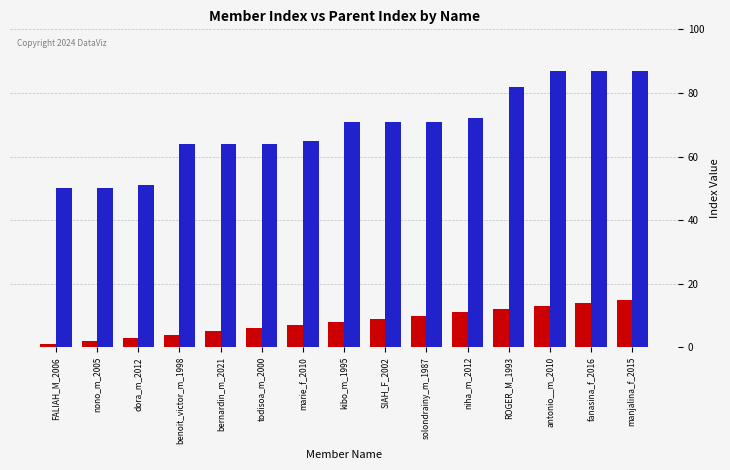

What is the sum of the _index values at SIAH_F_2002 and benoit_victor_m_1998?

13